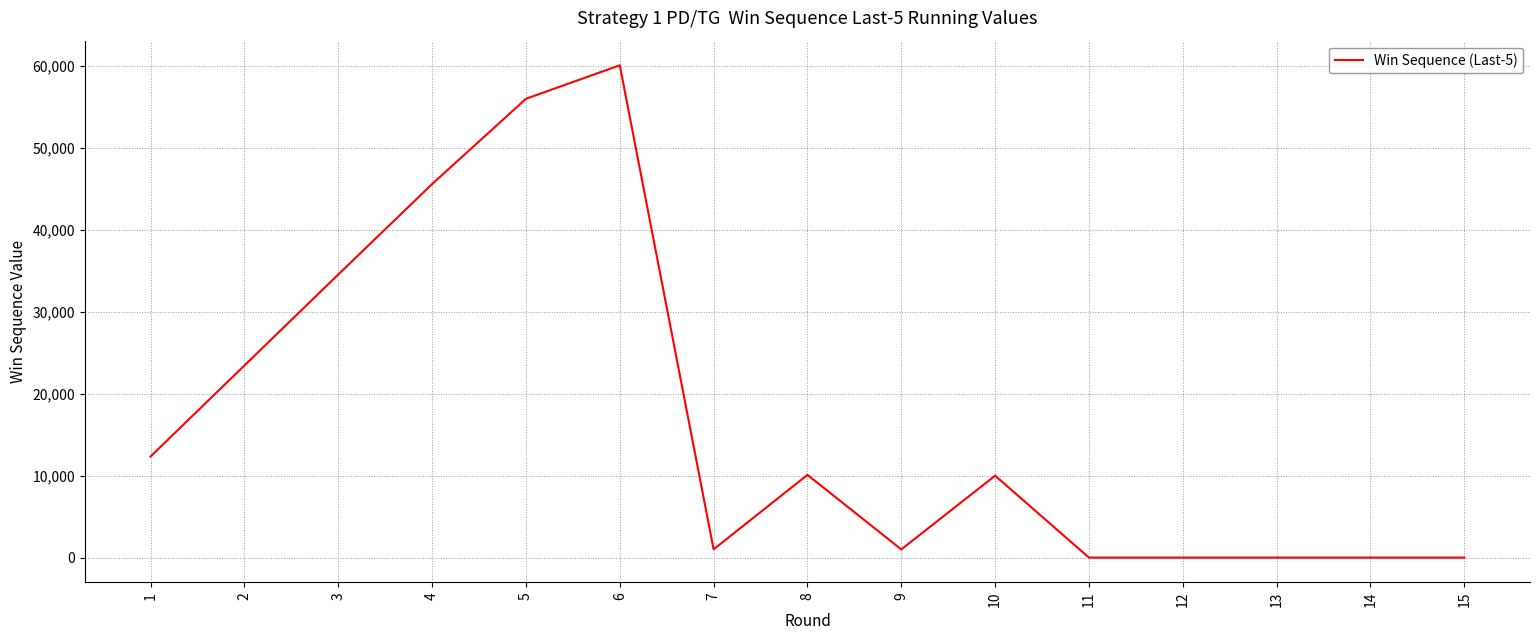

The value at 14 is 29891. True or false?

False